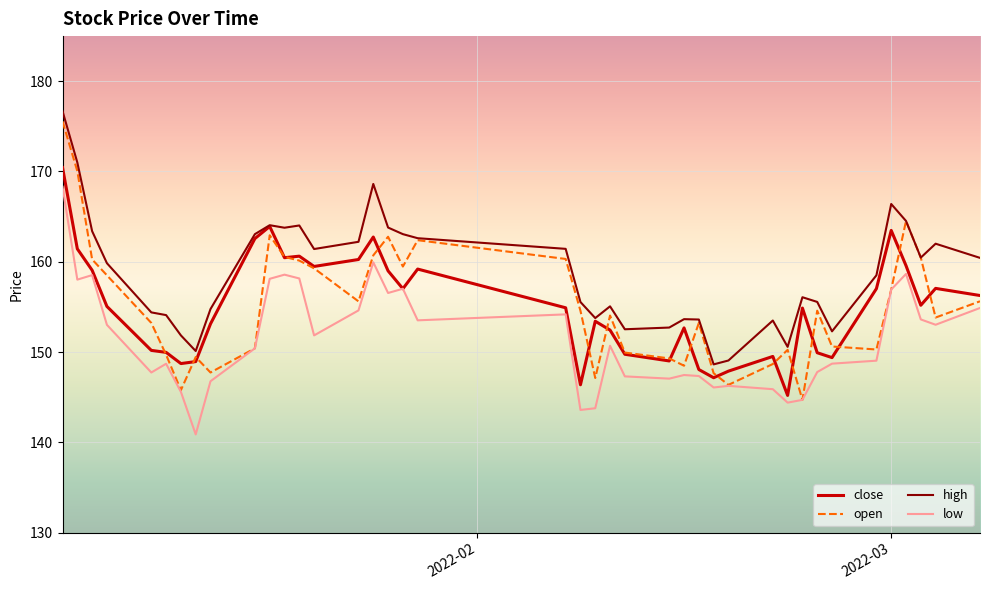

How many lines are shown in the chart?

4